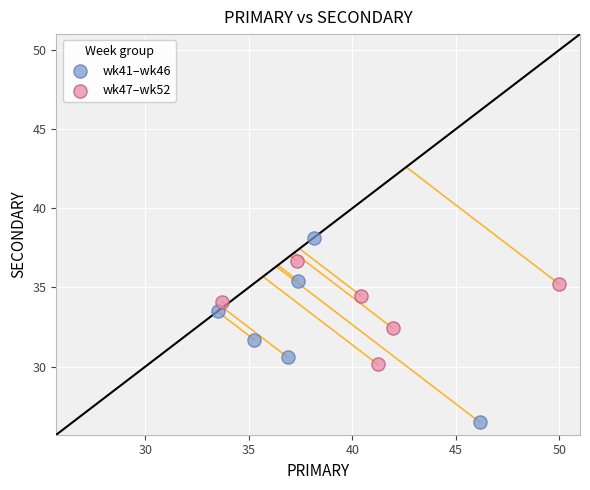

What are all the series names shown in the legend?

wk41–wk46, wk47–wk52